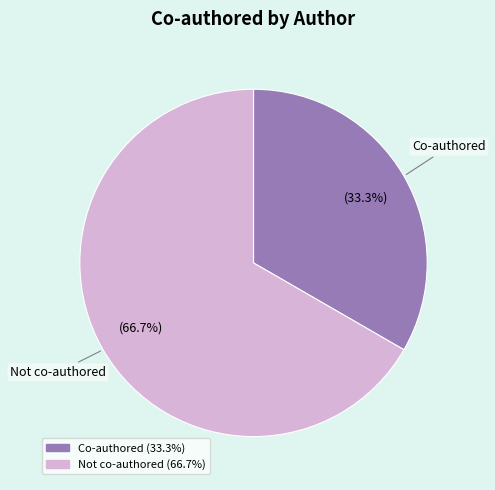

Is there any slice that represents more than half of the pie?

Yes